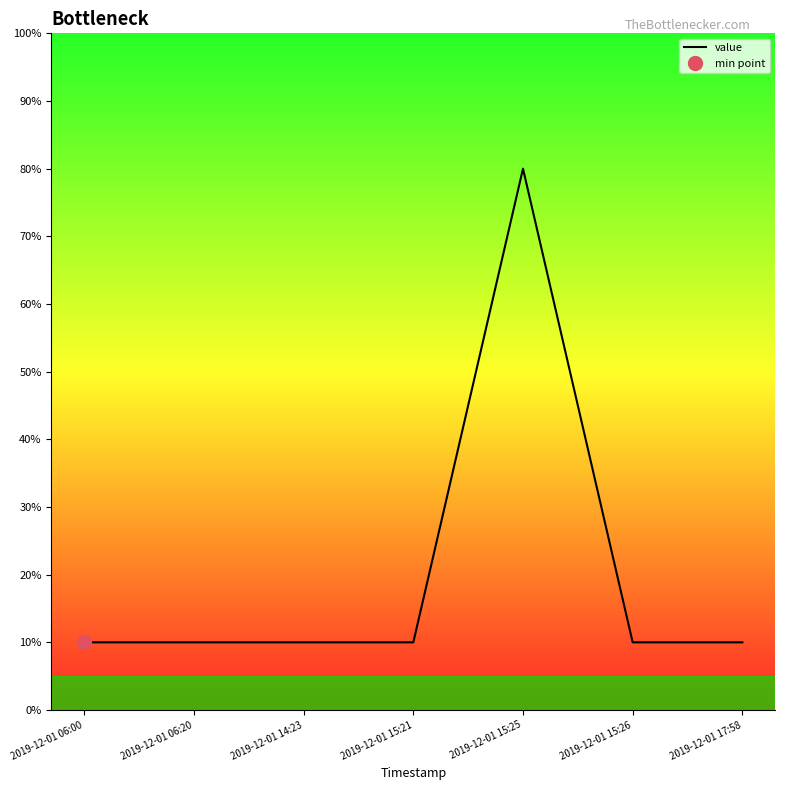

List the labels in order of value, smallest first.

2019-12-01 06:00, 2019-12-01 06:20, 2019-12-01 14:23, 2019-12-01 15:21, 2019-12-01 15:26, 2019-12-01 17:58, 2019-12-01 15:25